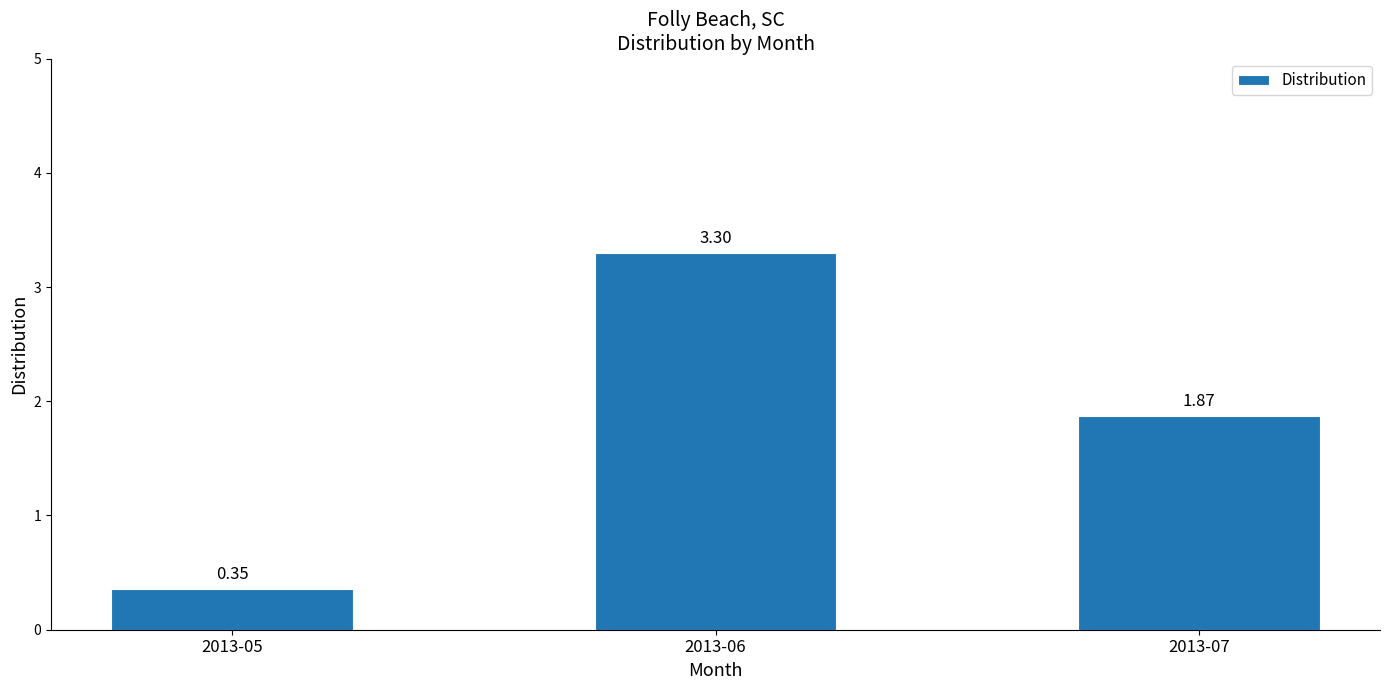

Rank the categories by value from lowest to highest.

2013-05, 2013-07, 2013-06